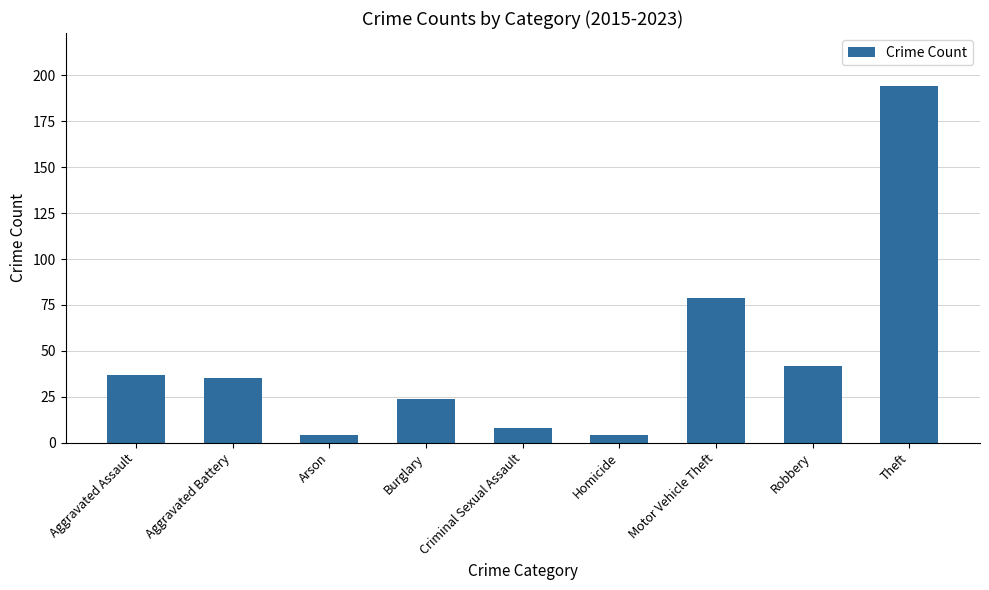

Is it true that the value at Robbery is 73?

False